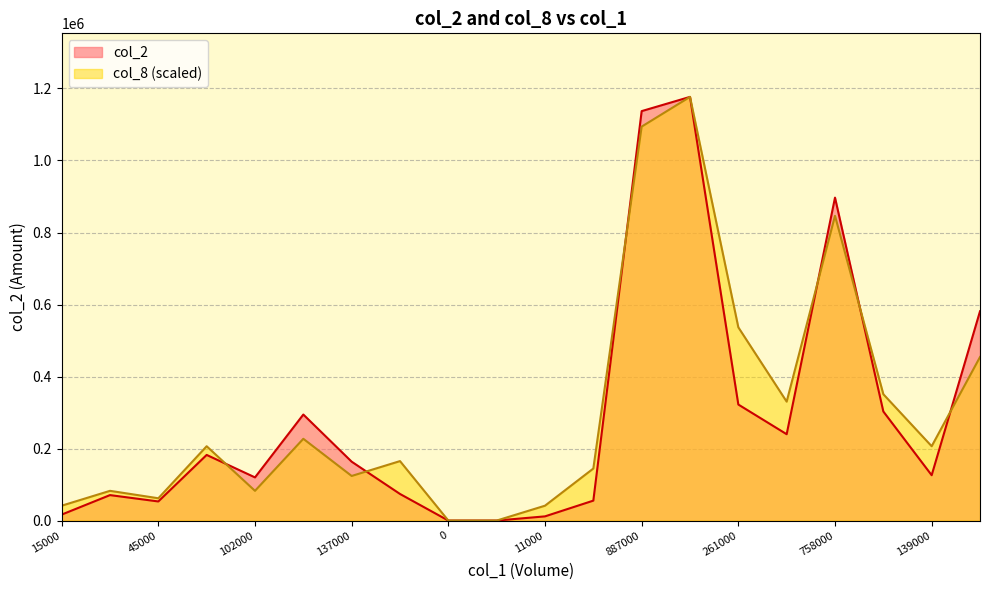

List the series in order of their overall mean, lowest first.

col_2, col_8 (scaled)